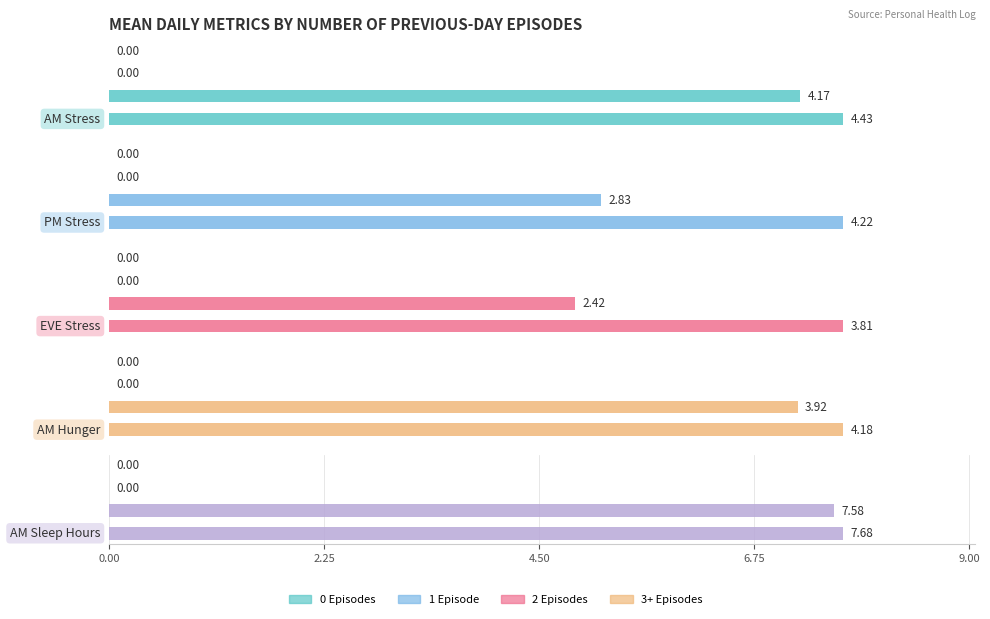

How many positive values does the AM Sleep Hours series have?

2